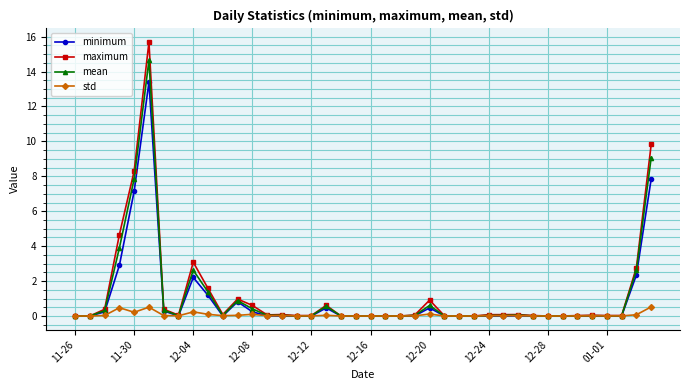

True or false: maximum has more than 0 interior local peaks.

True